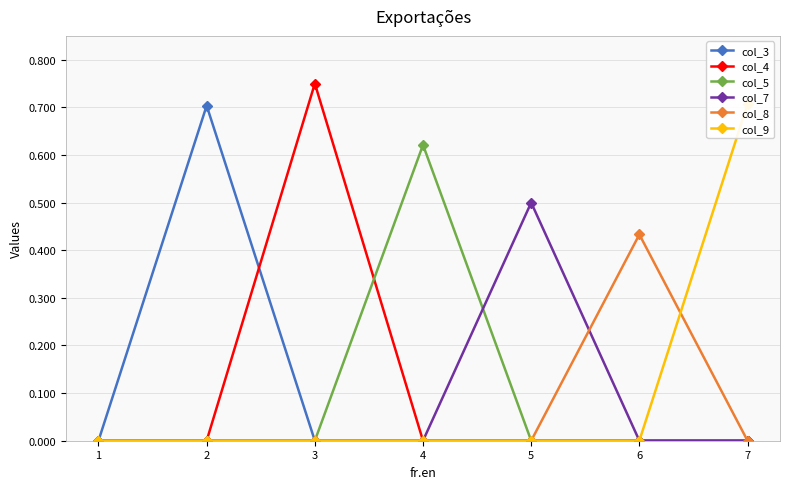

Rank the series at 5 from highest to lowest value.

col_7, col_3, col_4, col_5, col_8, col_9